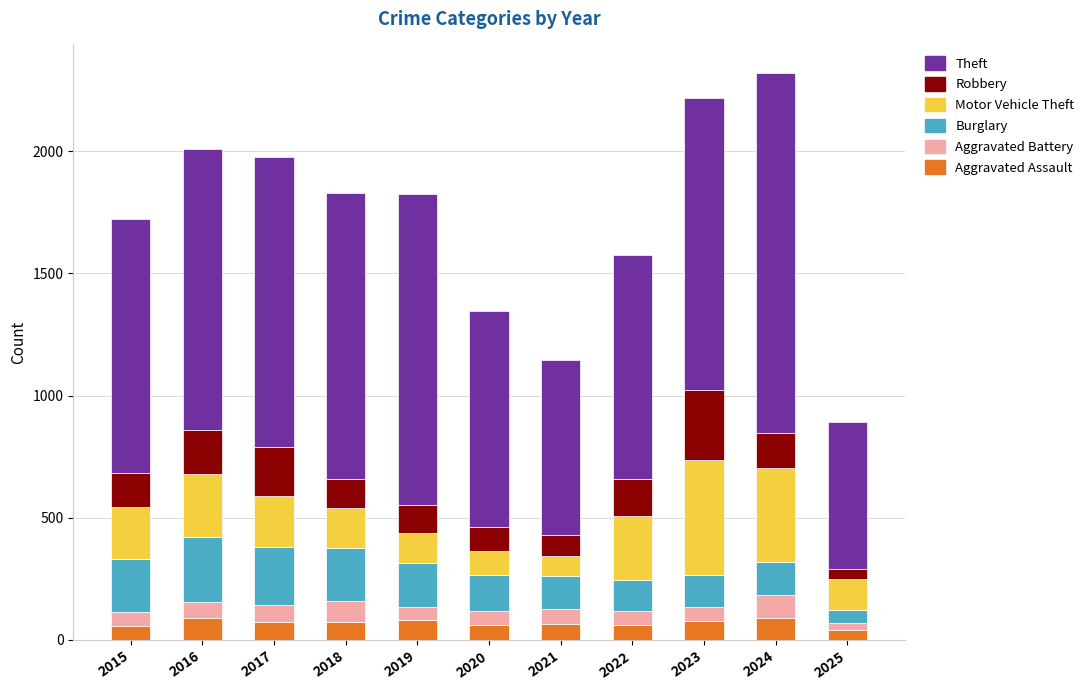

What is the maximum value for Aggravated Assault?

88